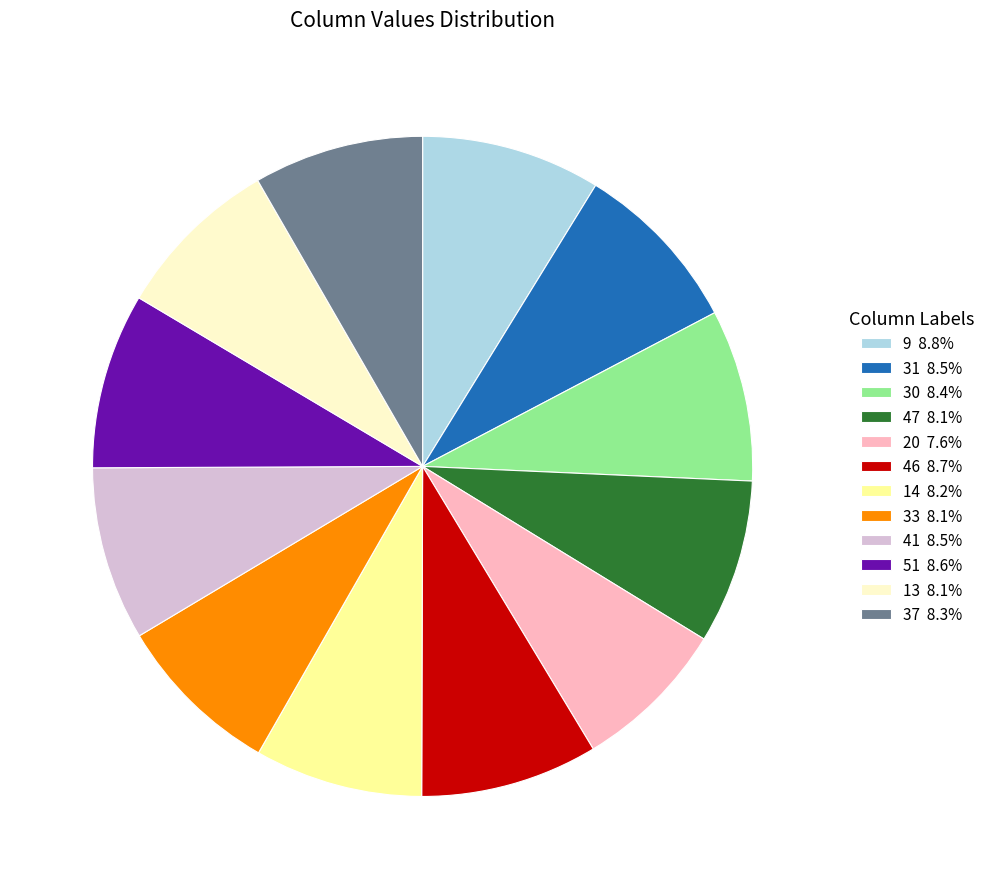

What is the ratio of the value at 46 8.7% to the value at 31 8.5%?

1.0